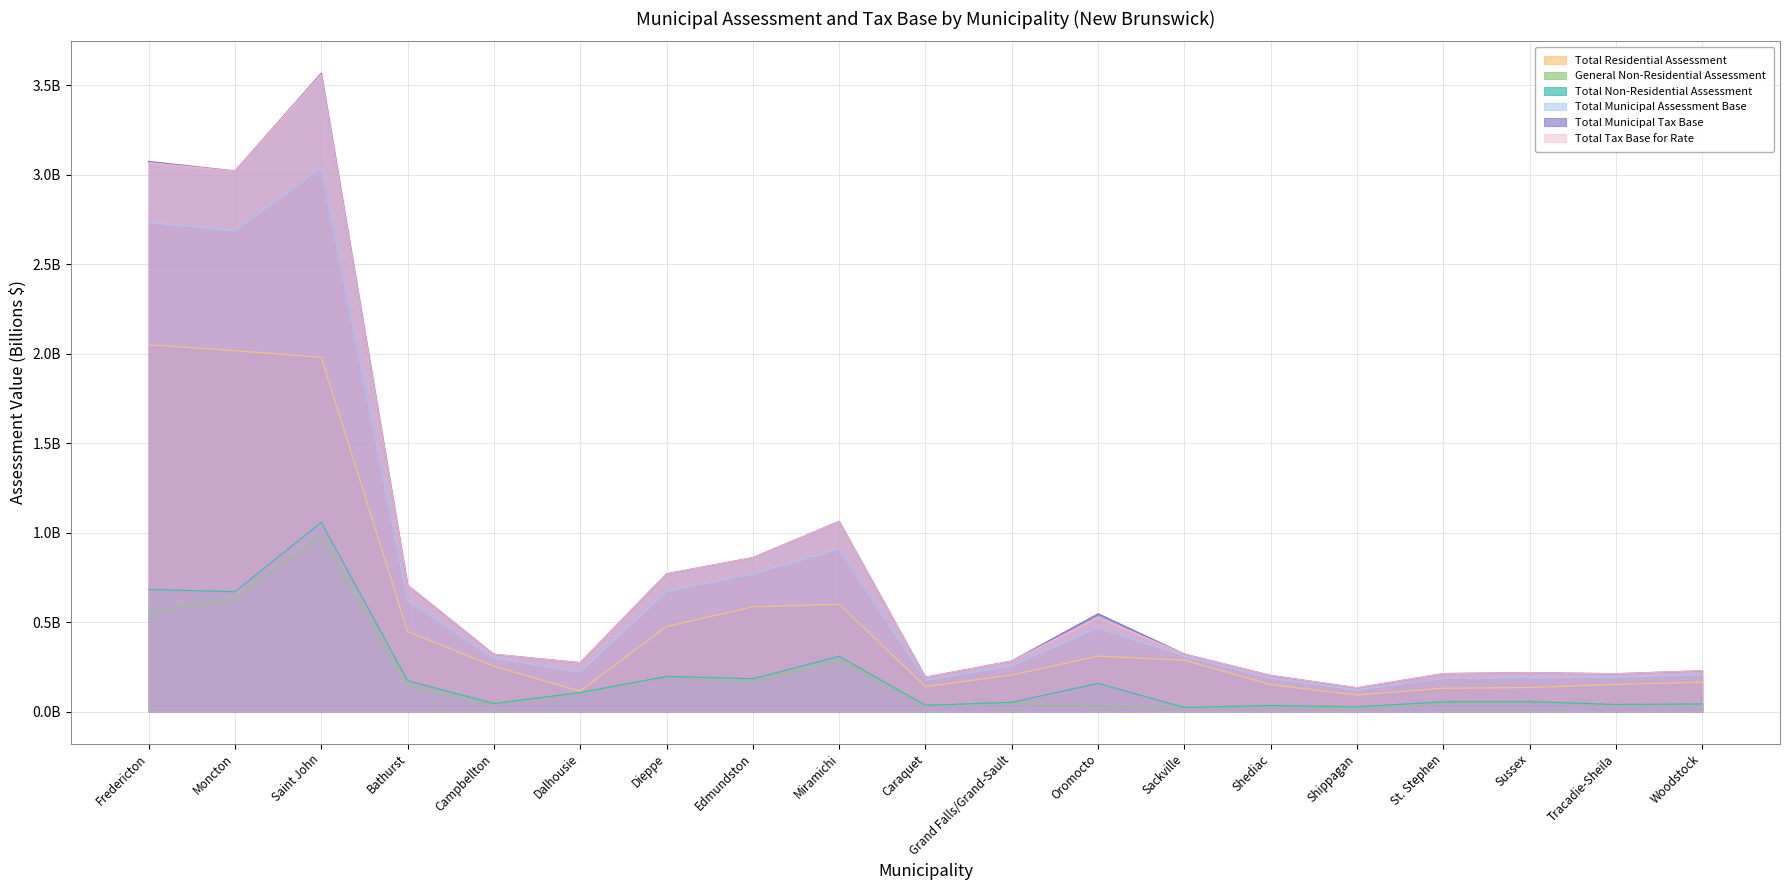

List the labels in order of Total Tax Base for Rate value, largest first.

Saint John, Fredericton, Moncton, Miramichi, Edmundston, Dieppe, Bathurst, Oromocto, Sackville, Campbellton, Grand Falls/Grand-Sault, Dalhousie, Woodstock, Sussex, St. Stephen, Tracadie-Sheila, Shediac, Caraquet, Shippagan